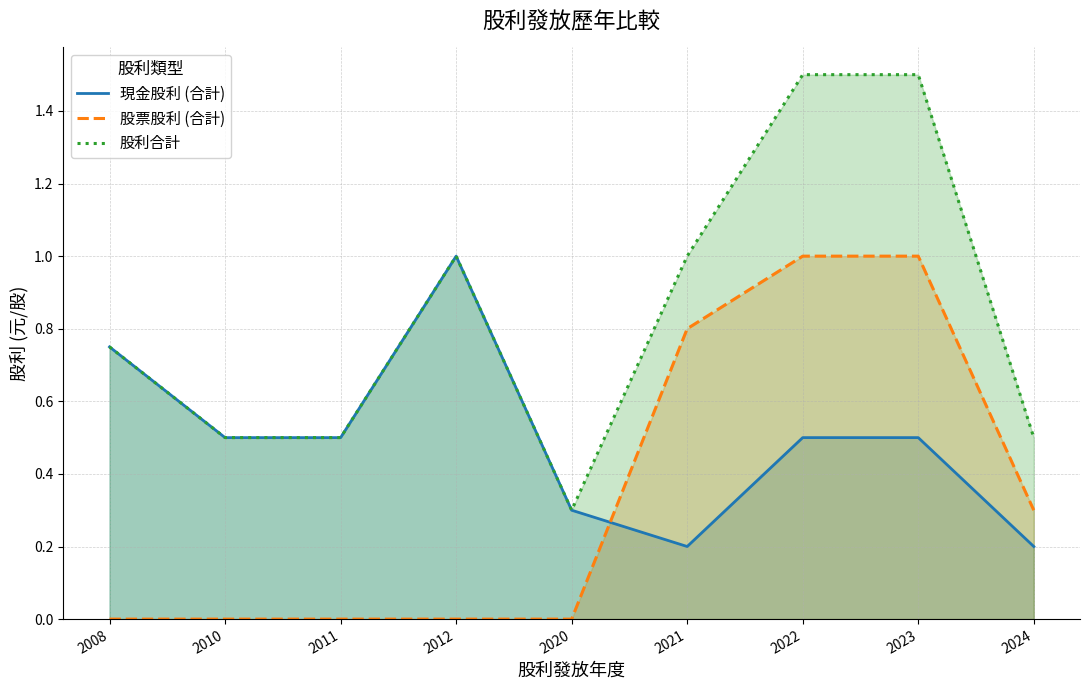

What is the difference between the maximum and second lowest values in the 股票股利 (合計) series?

1.0